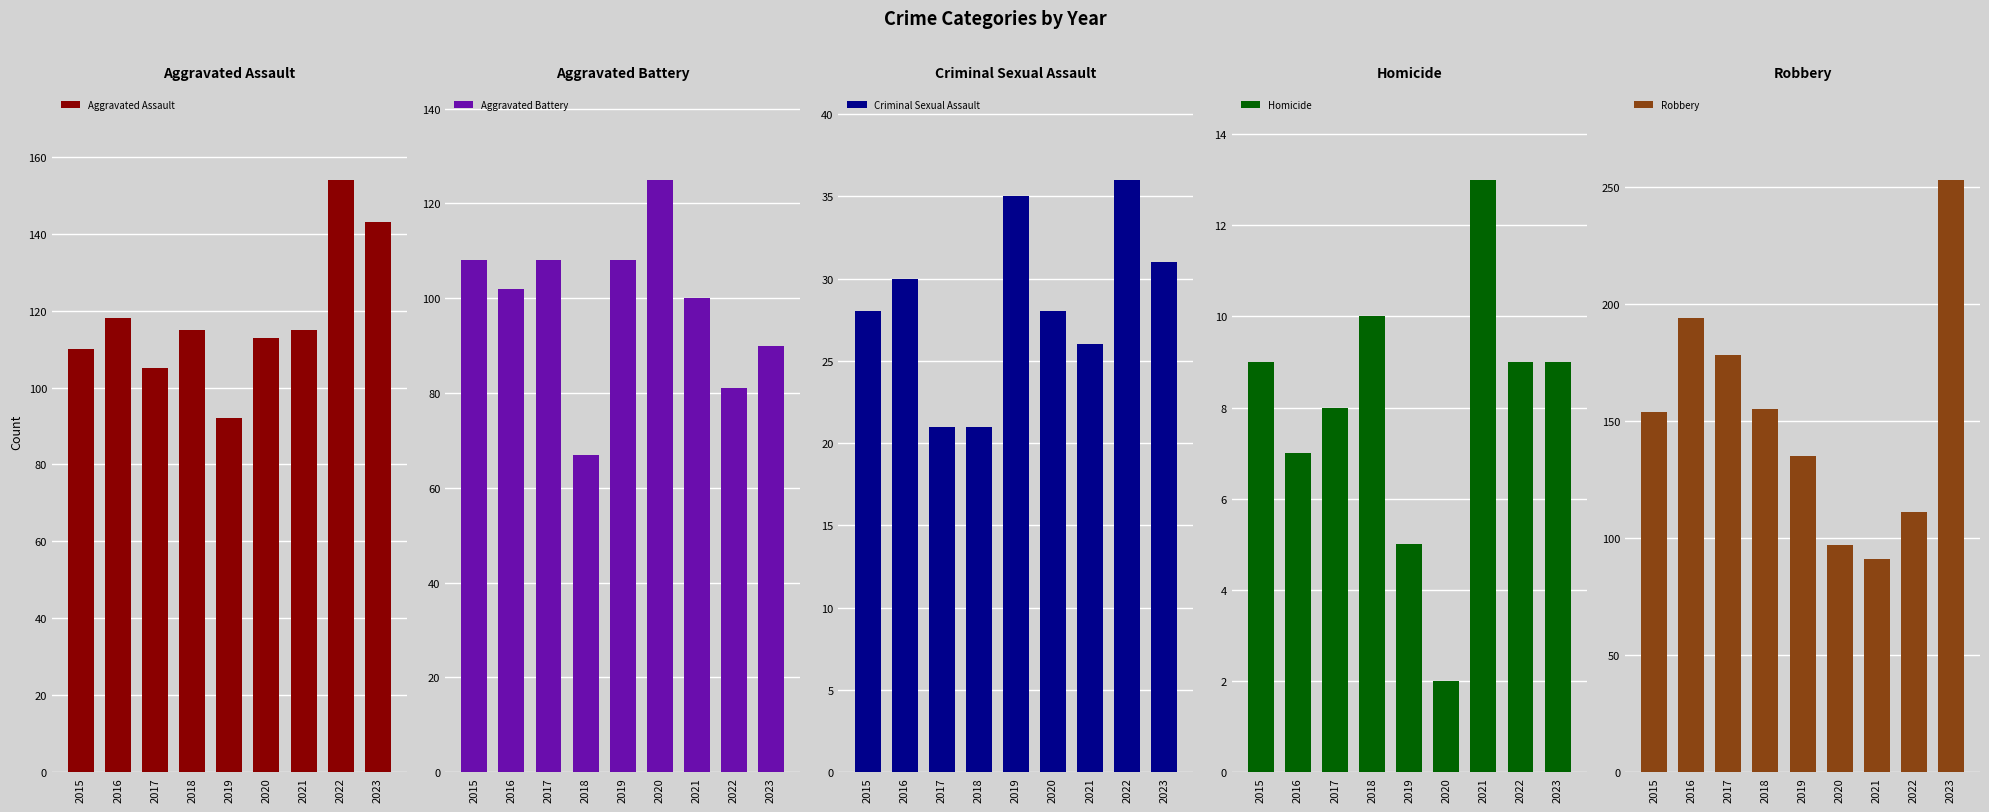

The value of Aggravated Assault at 2020 is 113. True or false?

True